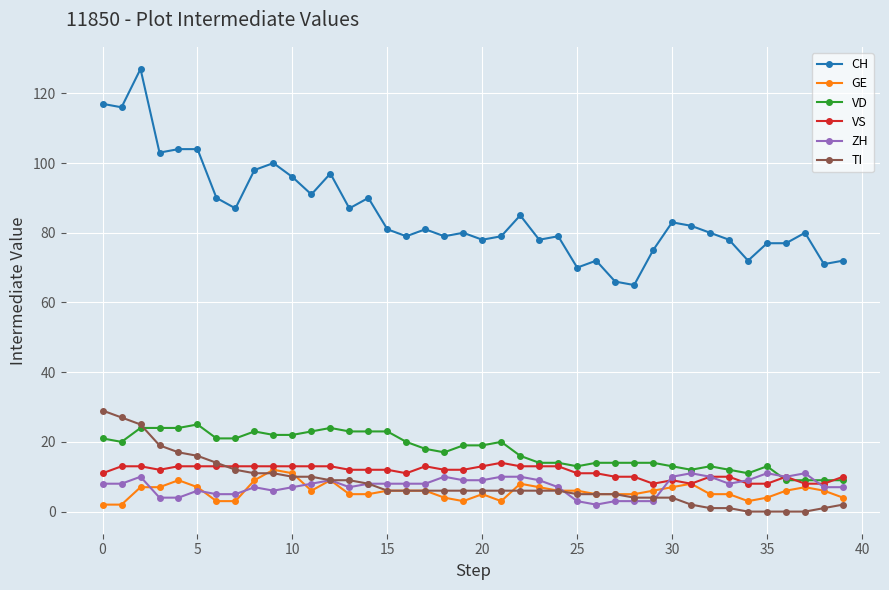

What is the maximum value for CH?

127